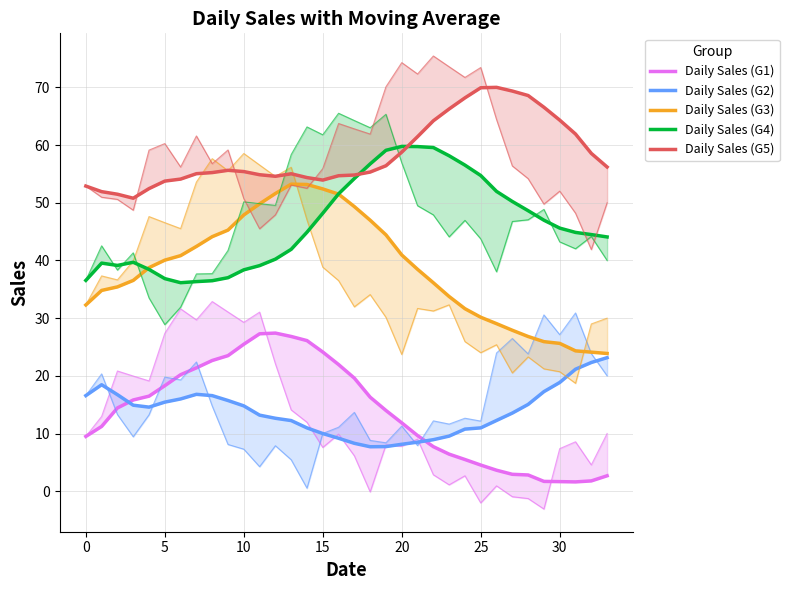

What is the difference between the highest and lowest values at 24?

62.7